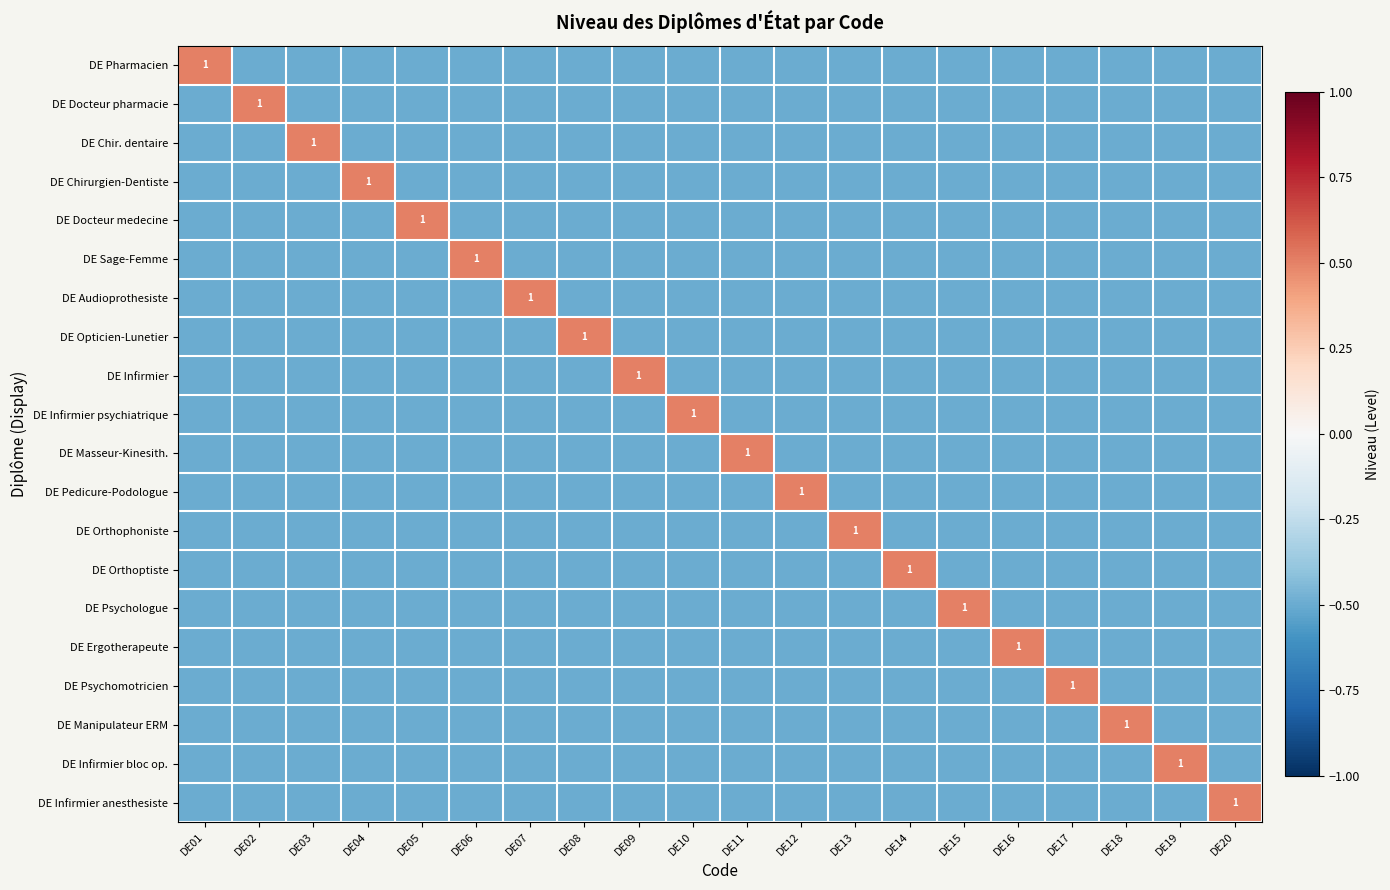

The value of DE Pedicure-Podologue at DE12 is 1.0. True or false?

True